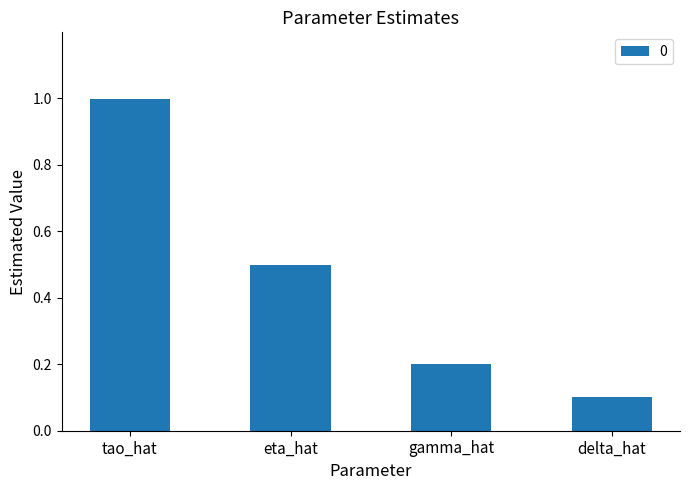

Reading right to left, list all the values displayed in this chart.

0.1	0.2	0.5	1.0